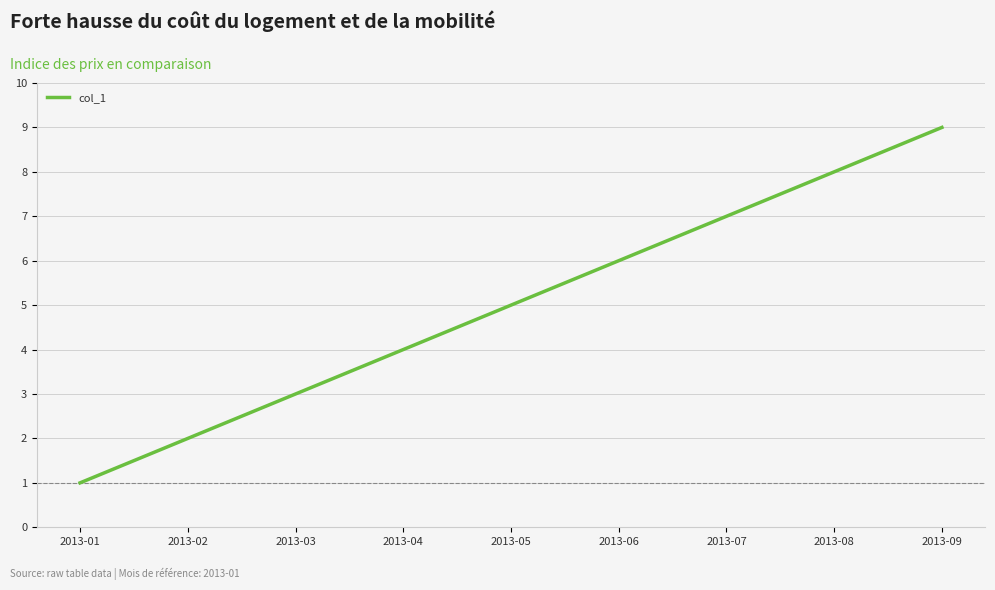

Rank the categories by value from highest to lowest.

2013-09, 2013-08, 2013-07, 2013-06, 2013-05, 2013-04, 2013-03, 2013-02, 2013-01